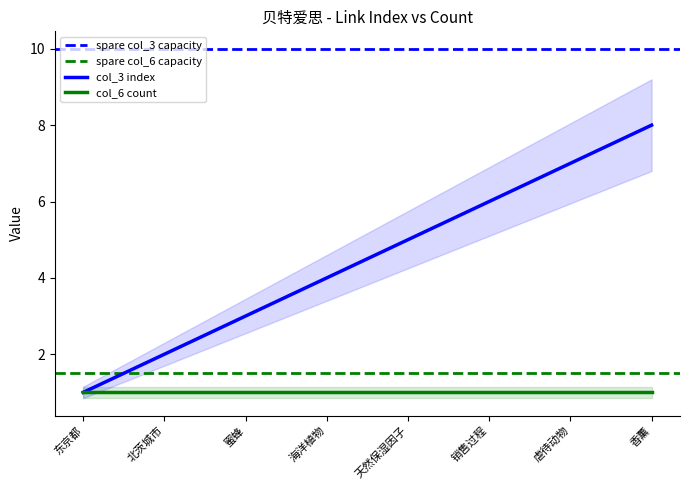

List the labels in order of value, largest first.

香薰, 虐待动物, 销售过程, 天然保湿因子, 海洋植物, 蜜蜂, 北茨城市, 东京都